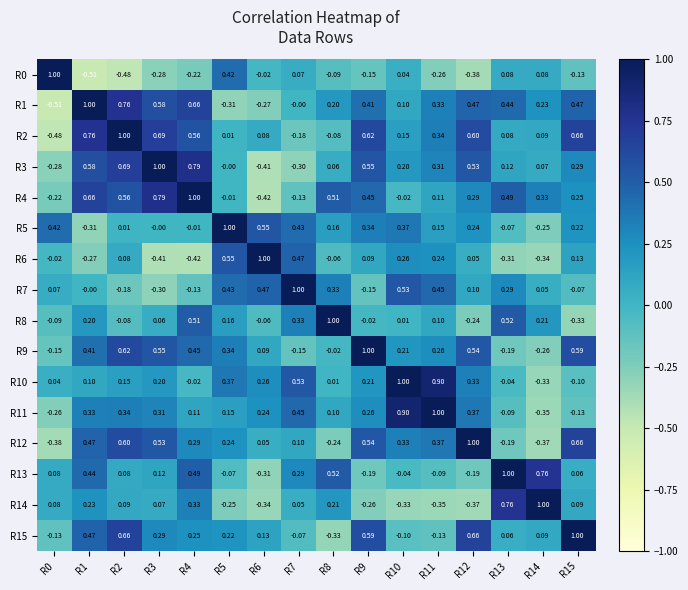

Is the value of R9 at R11 greater than the value of R3 at R0?

Yes